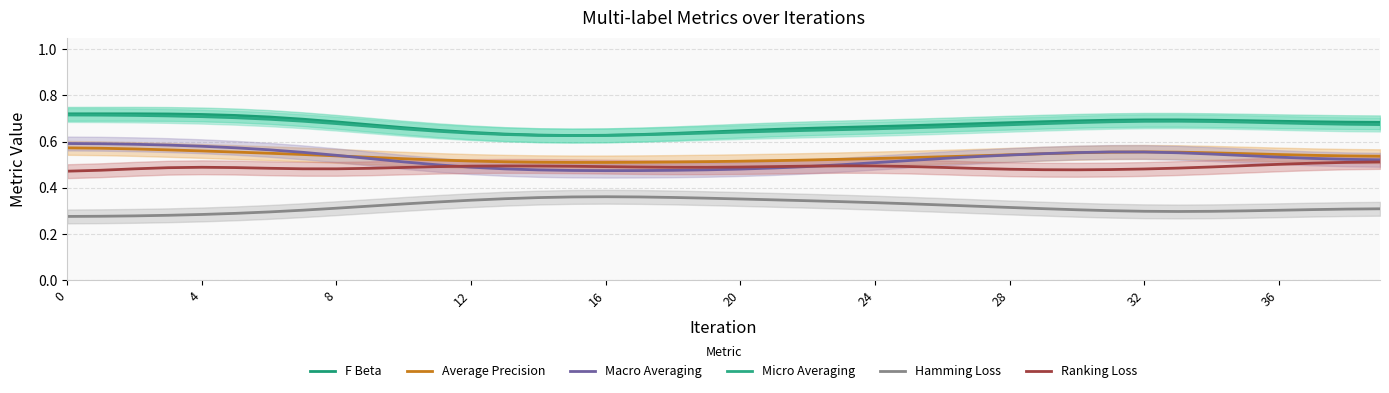

What is the maximum value for Micro Averaging?

0.7